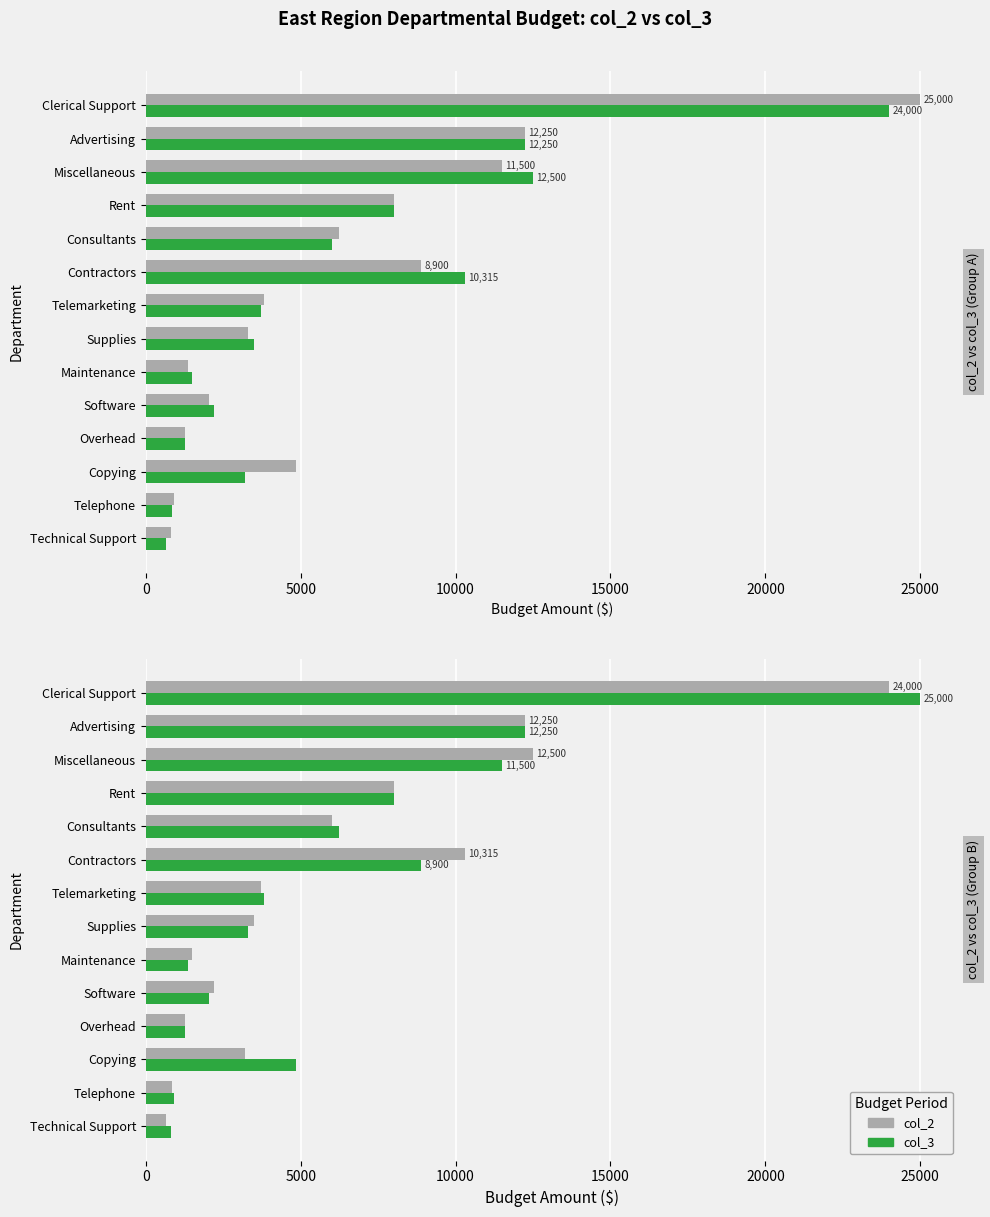

What is the value of the col_2 bar at the 4th from the left?

1250